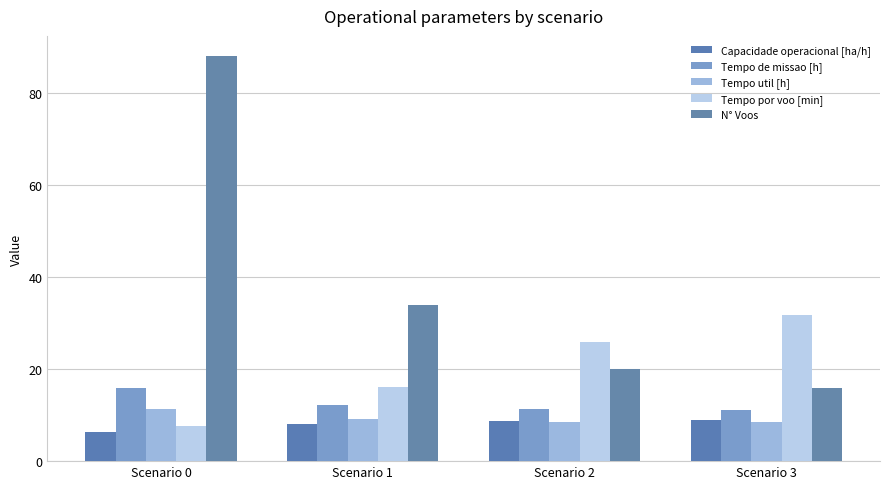

At which category does the chart reach its minimum across all series?

Scenario 0